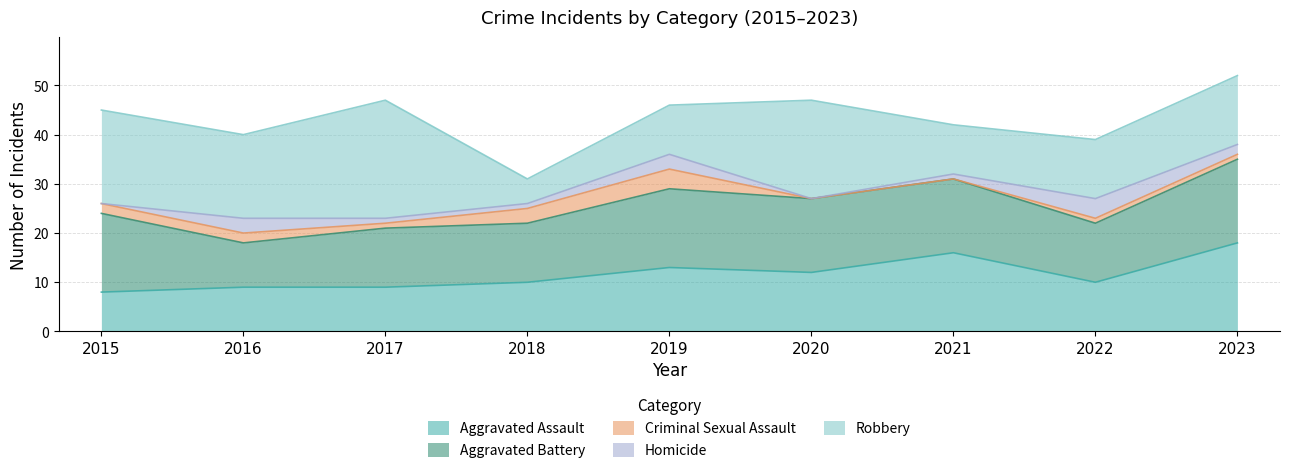

At which category does Criminal Sexual Assault reach its first local peak?

2019